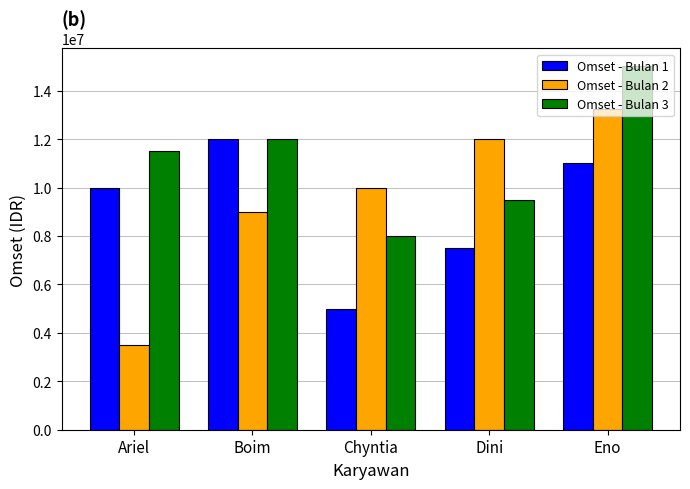

How many bars are there in total?

15